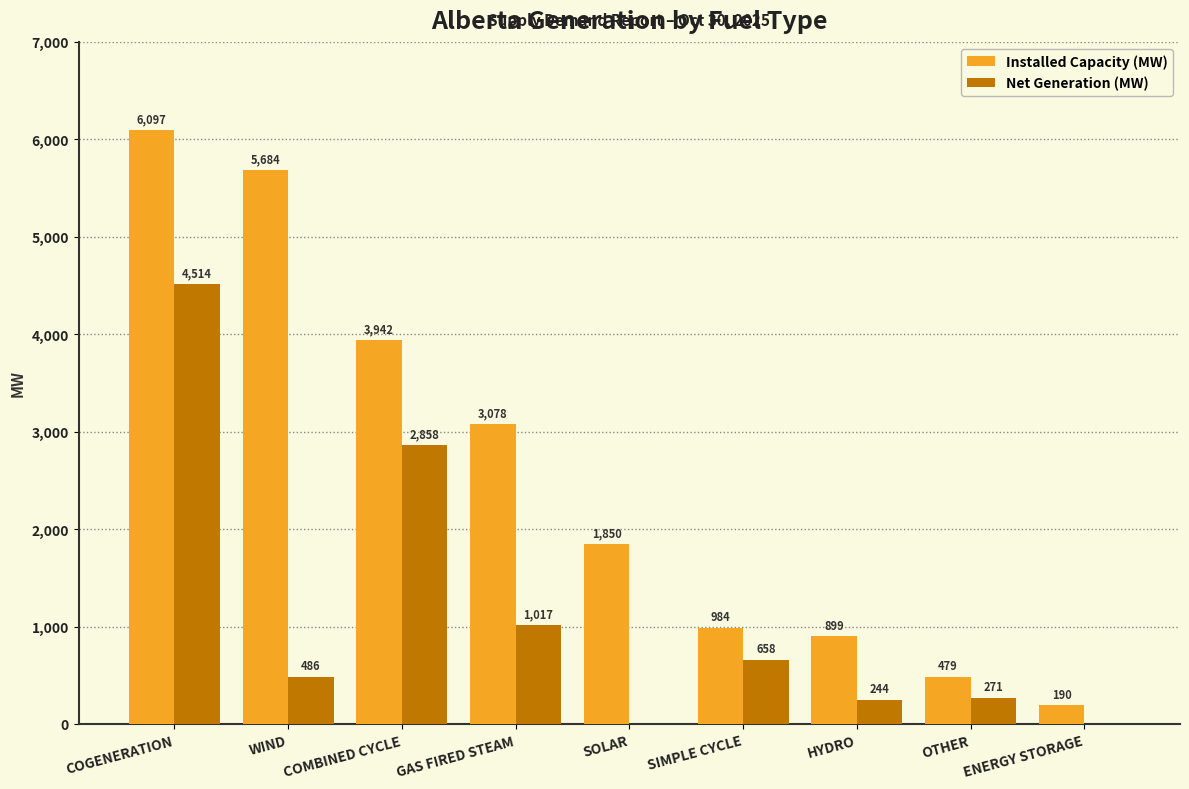

How many data points does each series have?

9